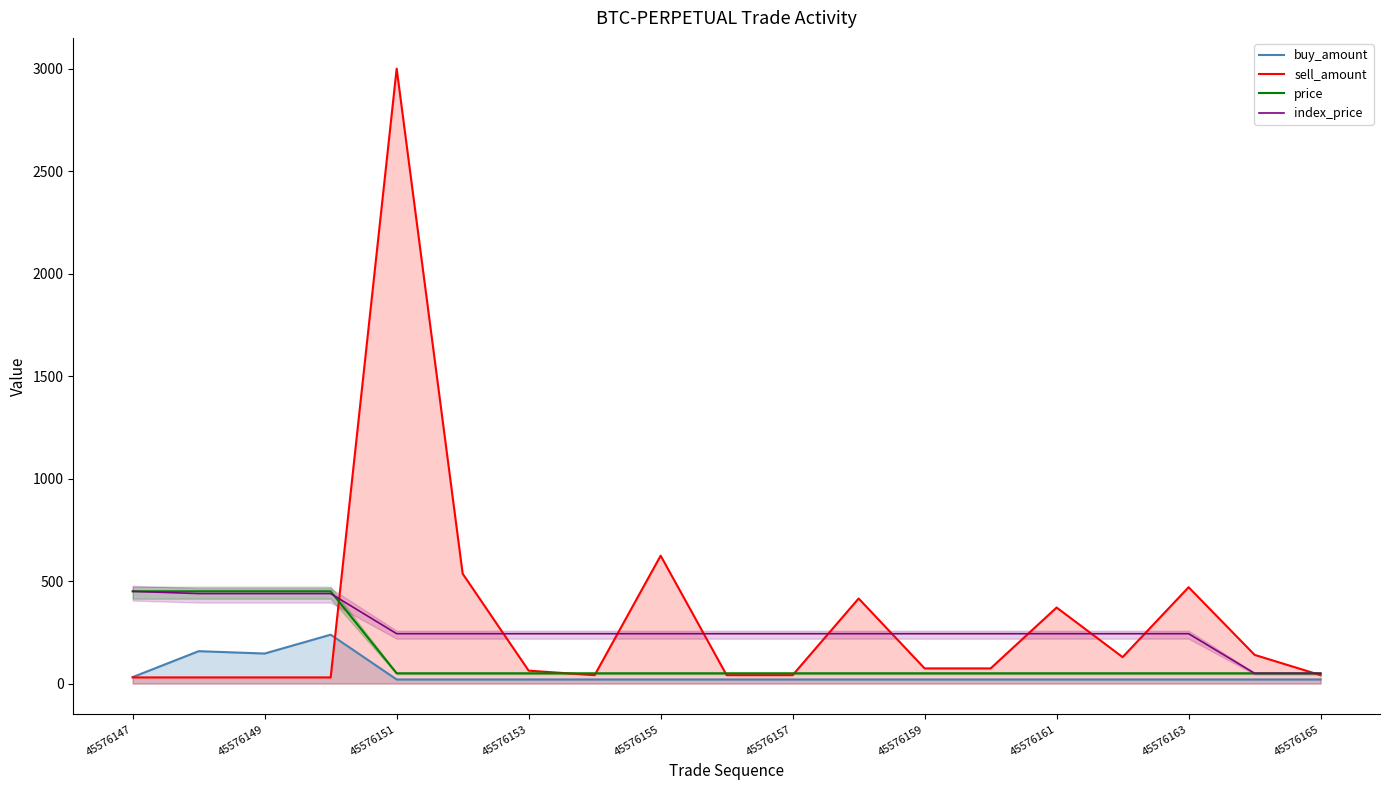

Is the value of sell_amount at 45576161 greater than the value of price at 45576159?

Yes